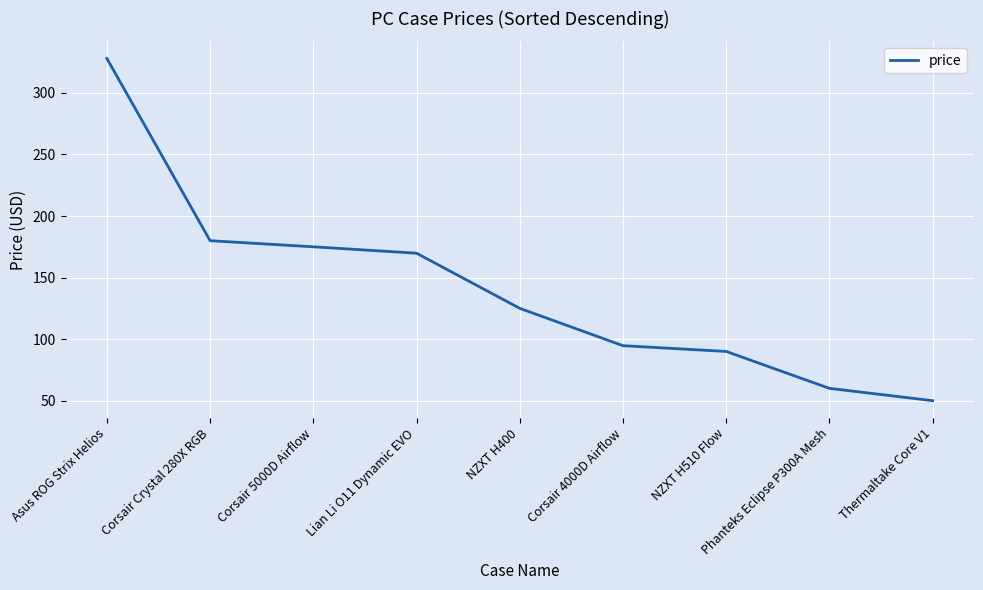

What is the change in value from Corsair Crystal 280X RGB to Thermaltake Core V1?

-130.0